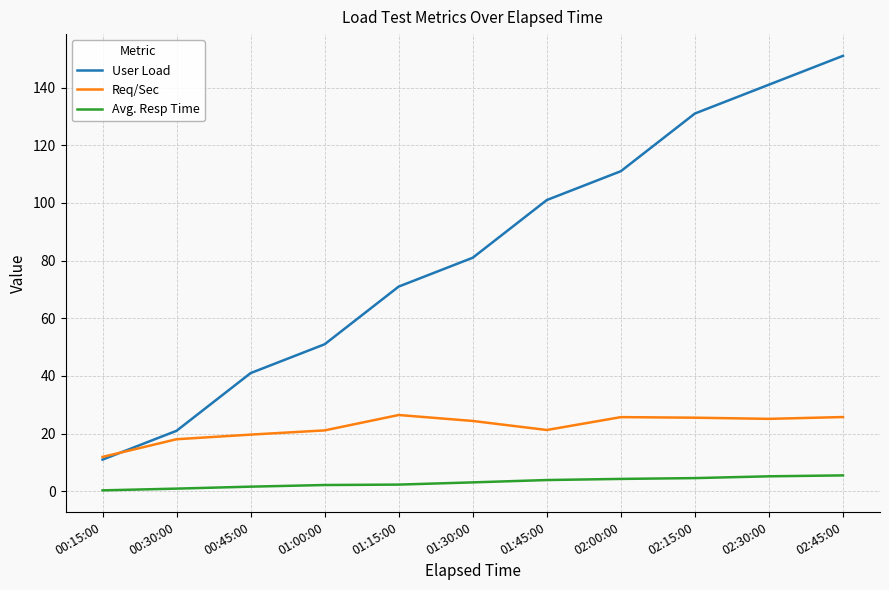

How many lines are shown in the chart?

3